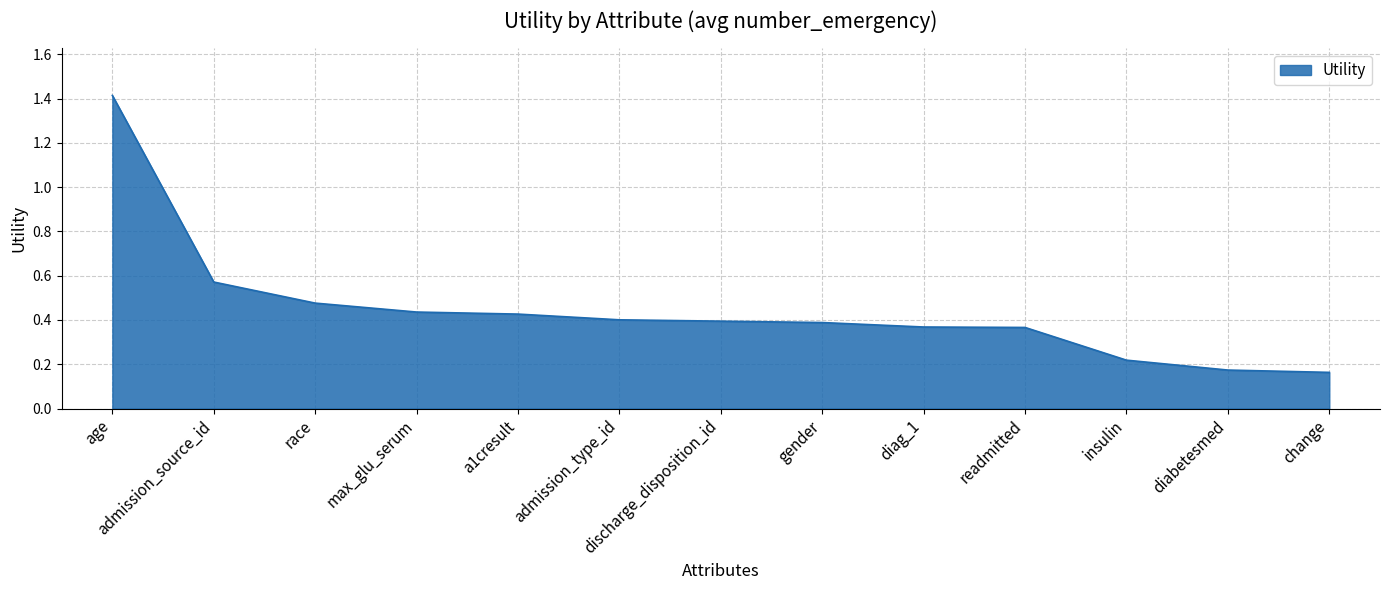

Count the number of data series in this chart.

1